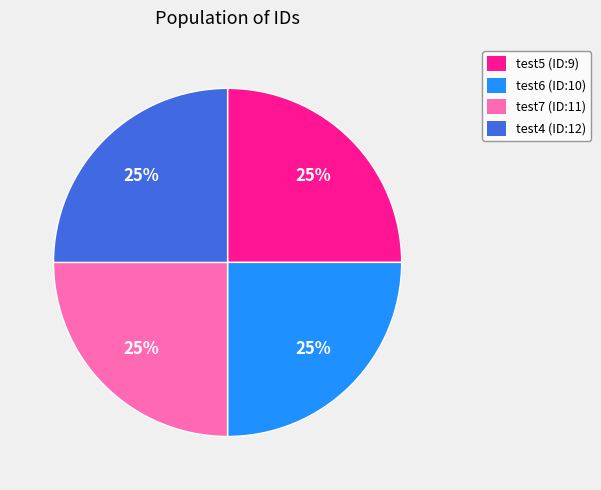

What is the ratio of the value at test4 (ID:12) to the value at test7 (ID:11)?

1.0